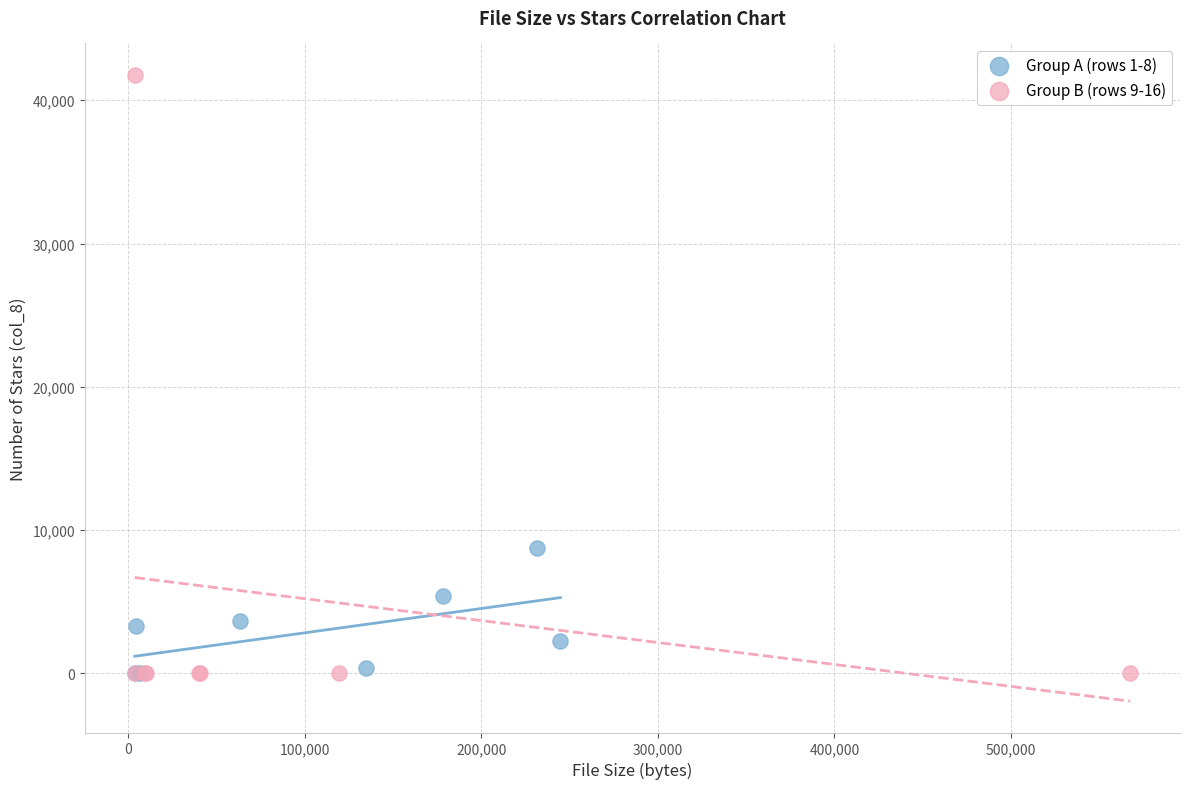

Which series reaches the maximum Y coordinate?

Group B (rows 9-16)